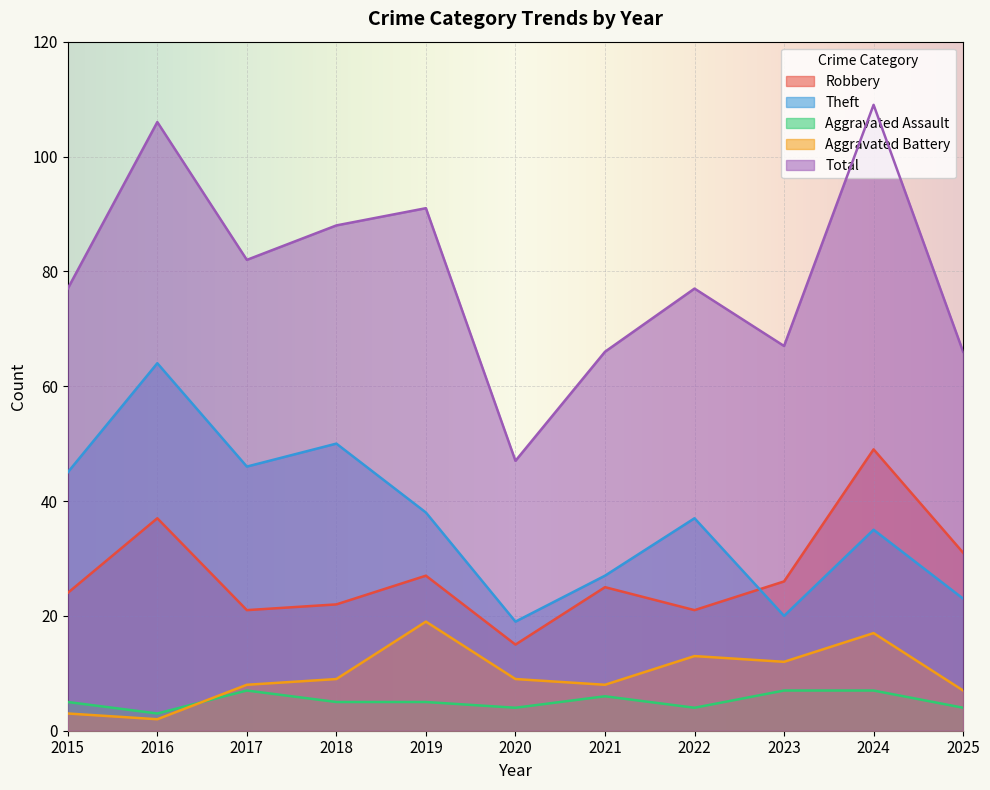

What is the difference between the maximum and minimum values in the Robbery series?

34